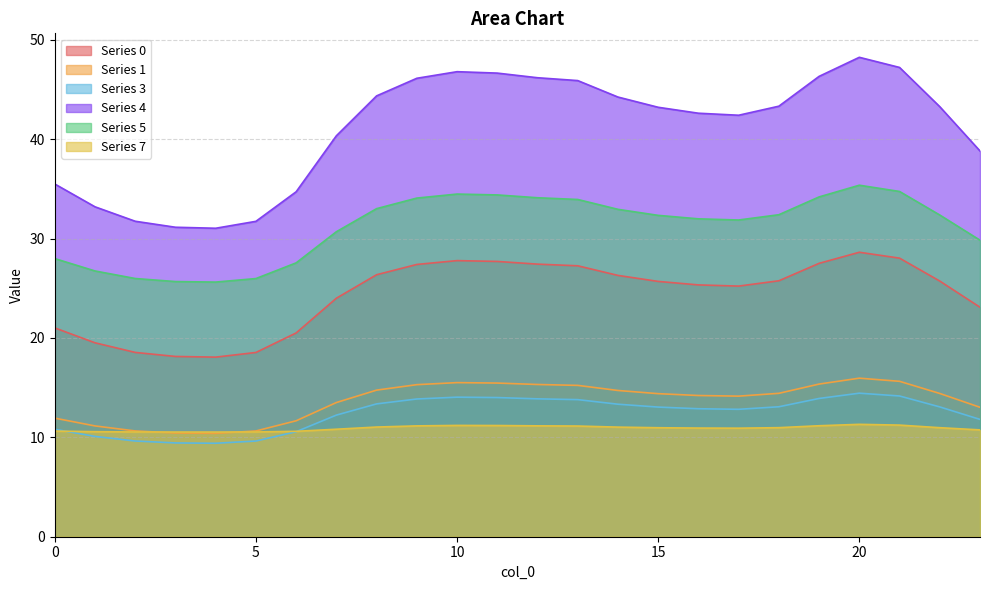

Which series has the largest range (max minus min)?

Series 4